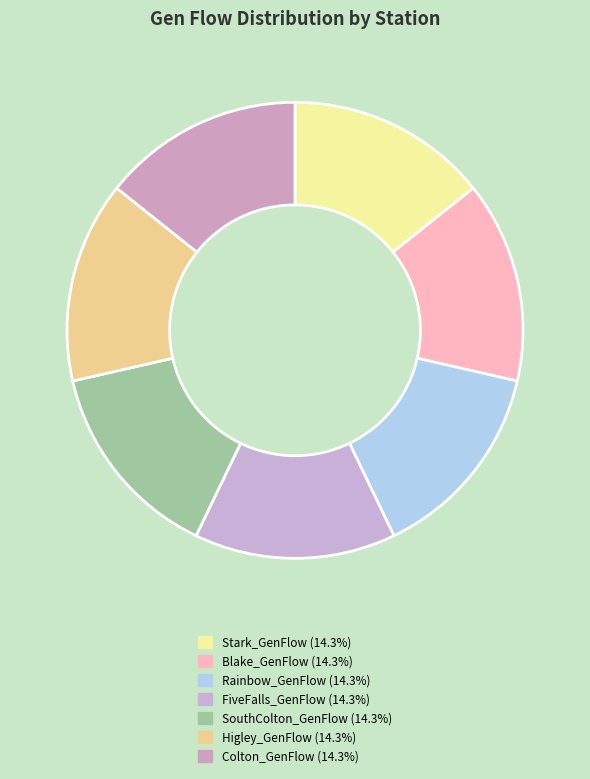

How many segments does this pie chart have?

7